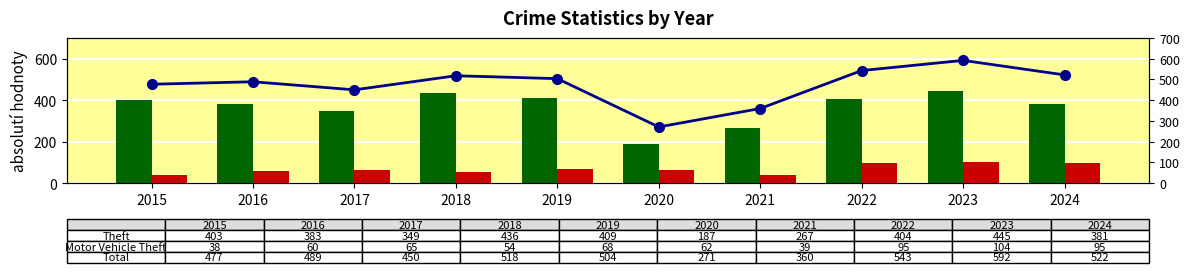

Which category has the lowest value in the Theft series?

2020